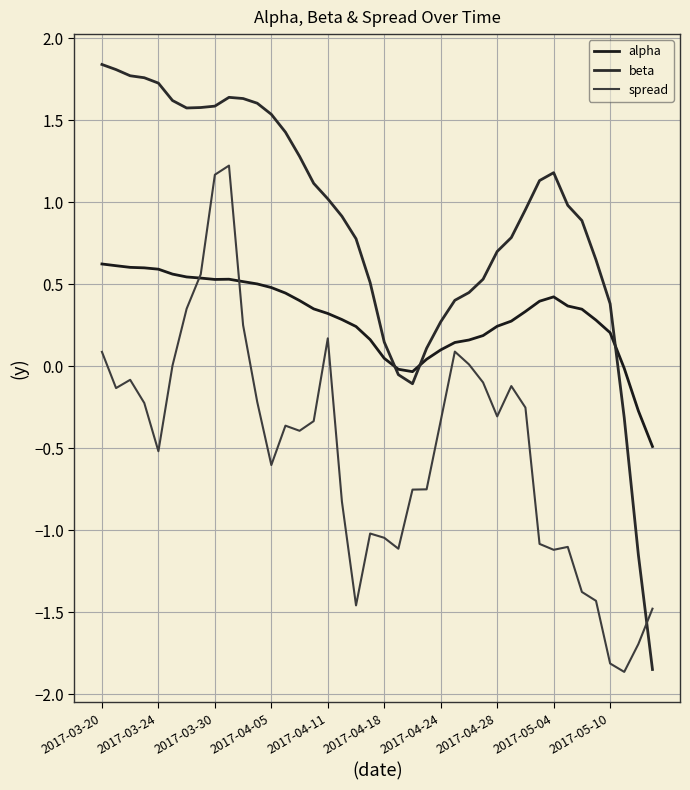

True or false: beta has more than 0 points higher than both neighbors.

True